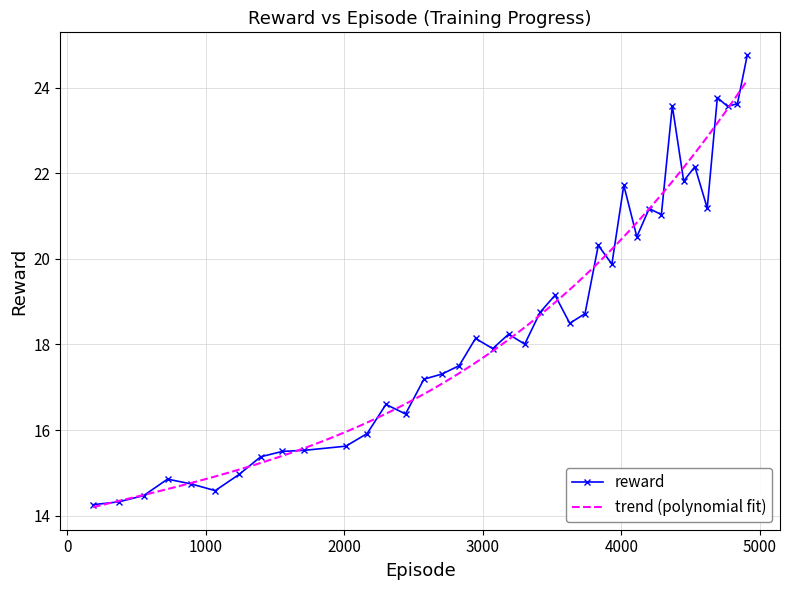

What is the sum of the values at 3302 and 3071?

35.9